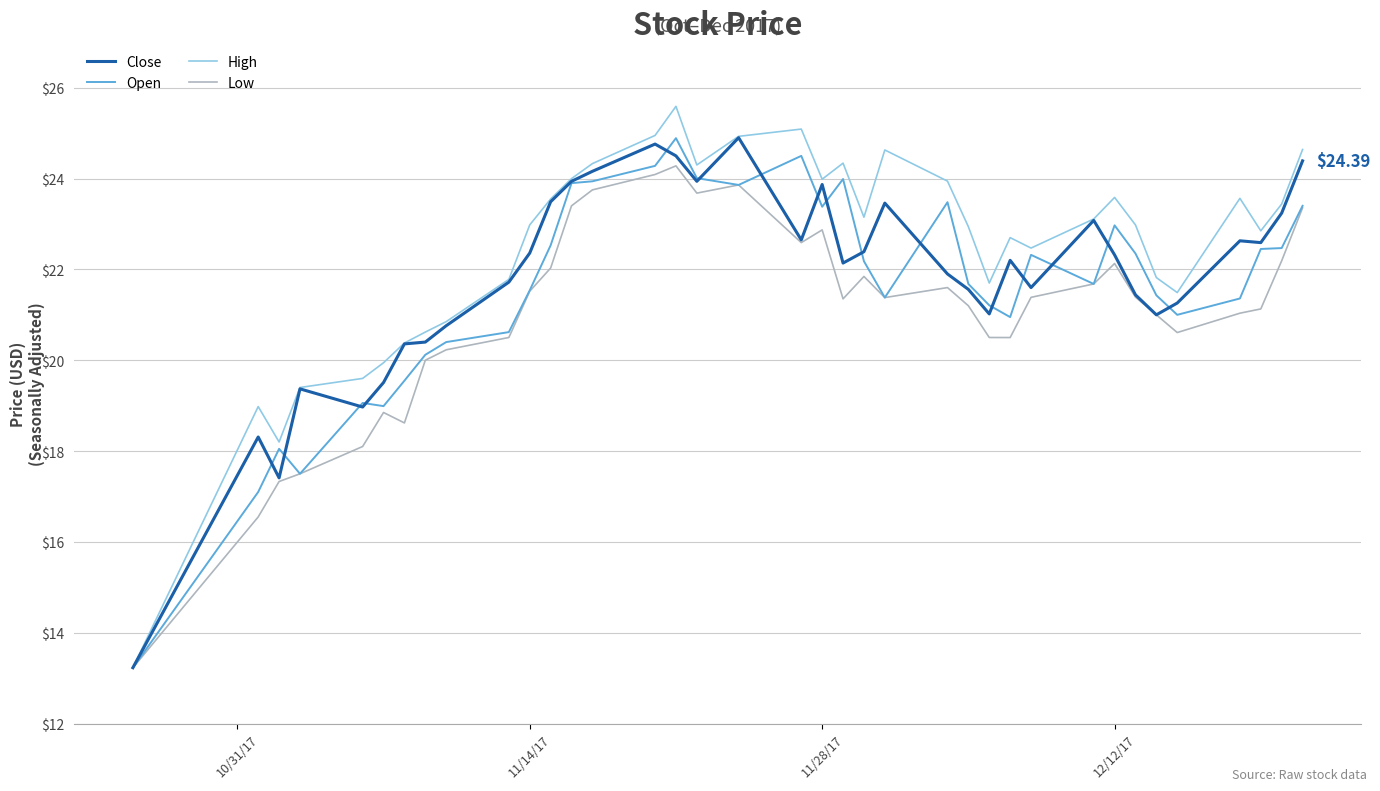

Which series has the largest range (max minus min)?

High